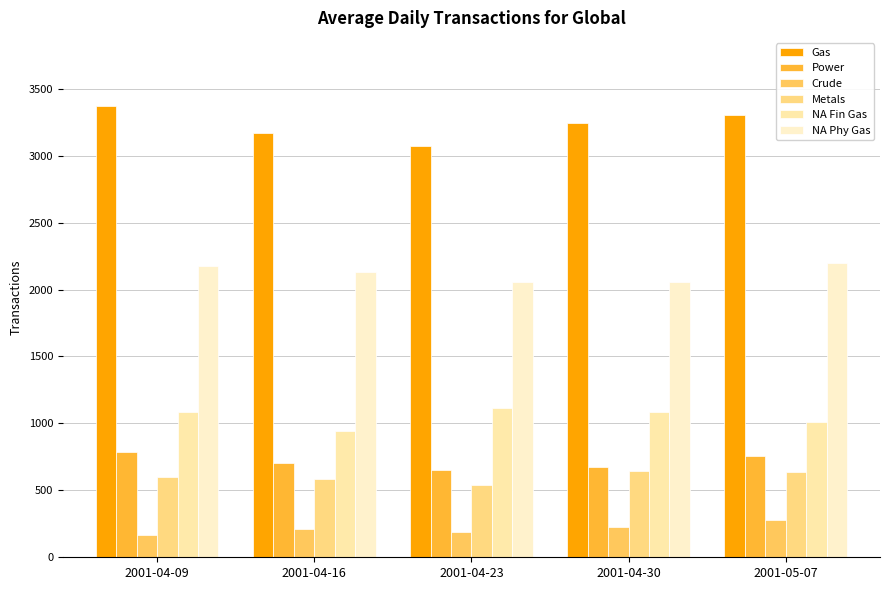

The value of Power at 2001-05-07 is 760. True or false?

True